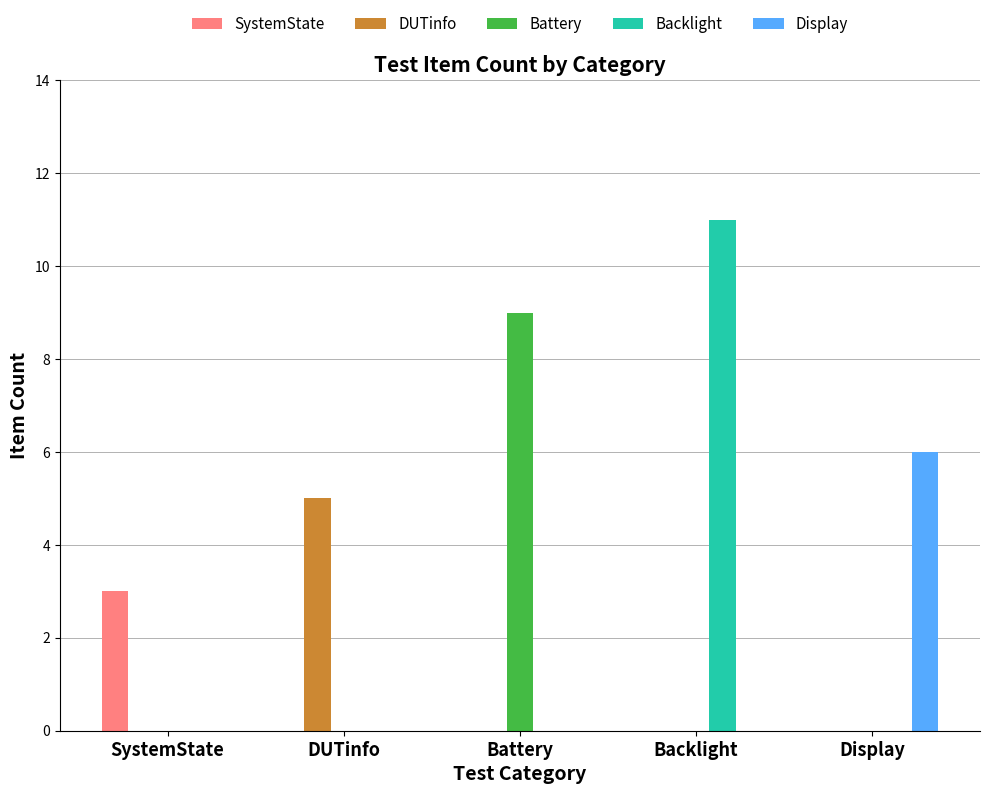

The DUTinfo series shows 0 at SystemState. True or false?

True